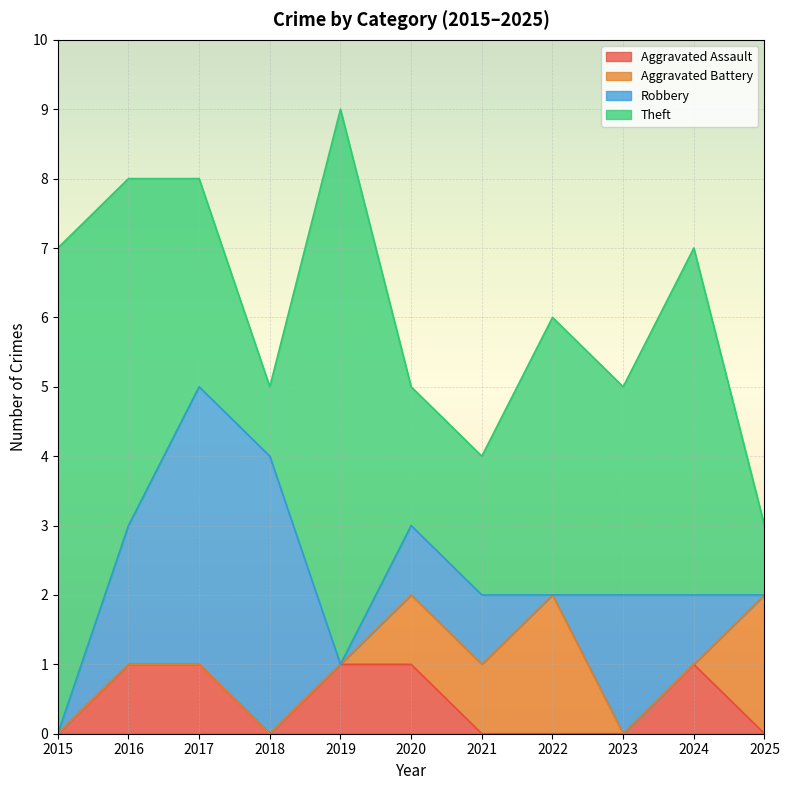

What is the difference between the maximum and second lowest values in the Theft series?

7